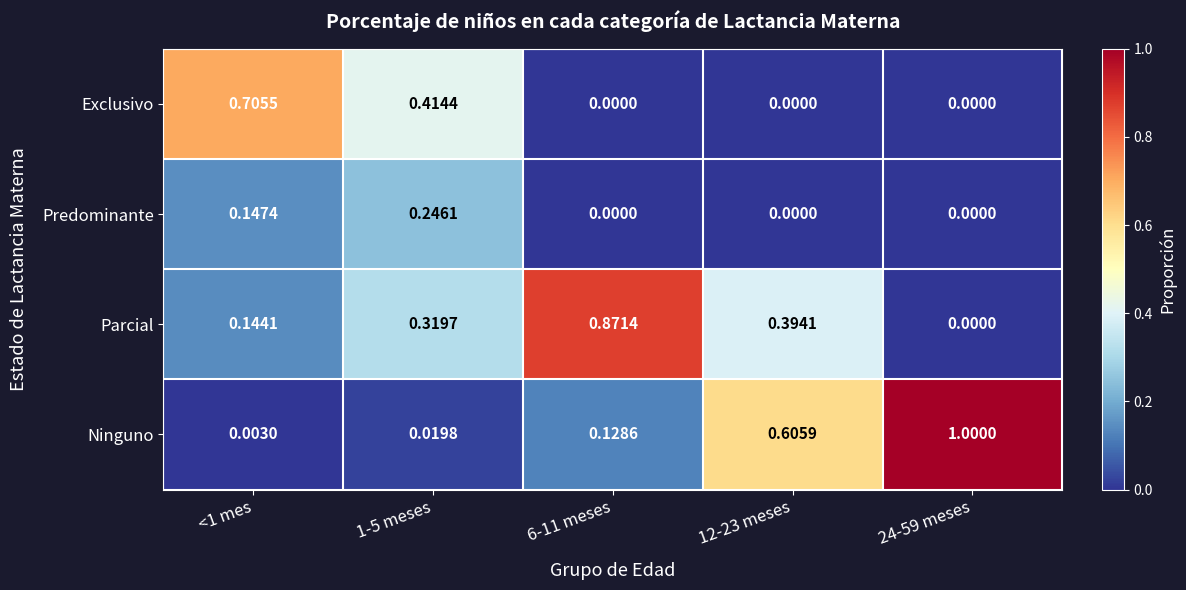

Rank the series at 1-5 meses from highest to lowest value.

Exclusivo, Parcial, Predominante, Ninguno